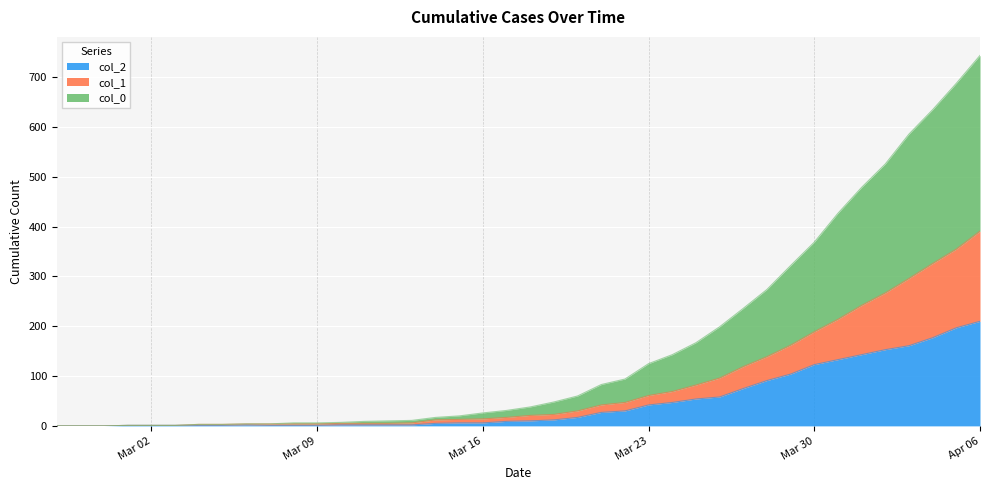

Is the value of col_1 at 2020-03-22 greater than the value of col_0 at 2020-03-29?

No